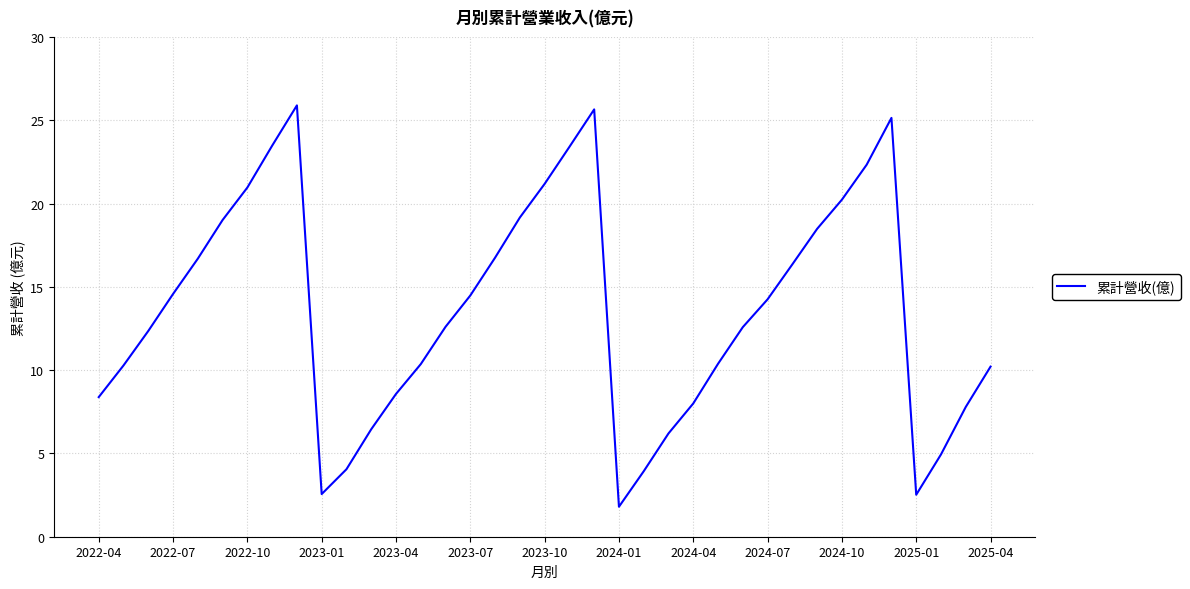

What is the difference between the maximum and minimum values?

24.1